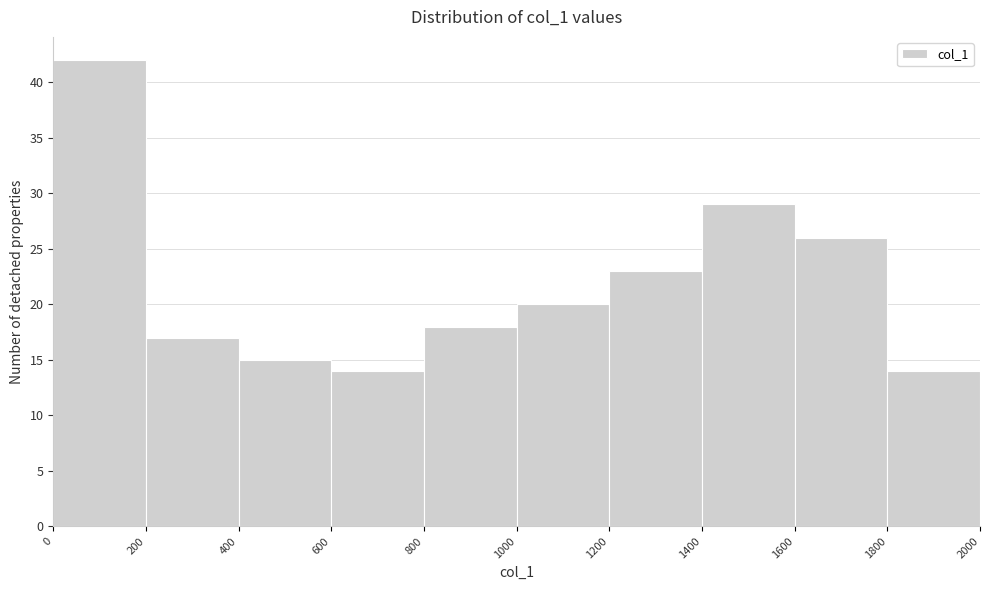

Reading left to right, transcribe this chart: for each bar, give the range it covers on the x-axis and its height. The values are not printed on the chart, so give them approximately, as read against the axis.

0 to 200: 42
200 to 400: 17
400 to 600: 15
600 to 800: 14
800 to 1000: 18
1000 to 1200: 20
1200 to 1400: 23
1400 to 1600: 29
1600 to 1800: 26
1800 to 2000: 14